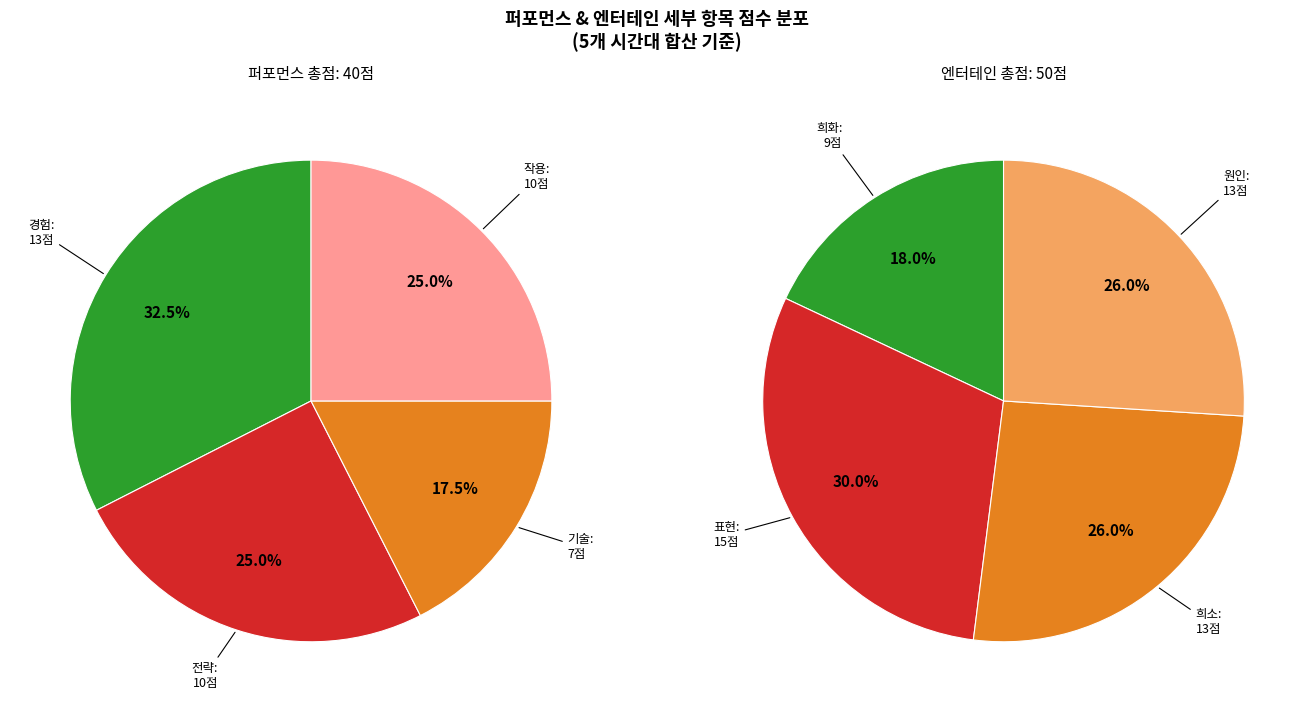

Does any single category account for the majority?

No